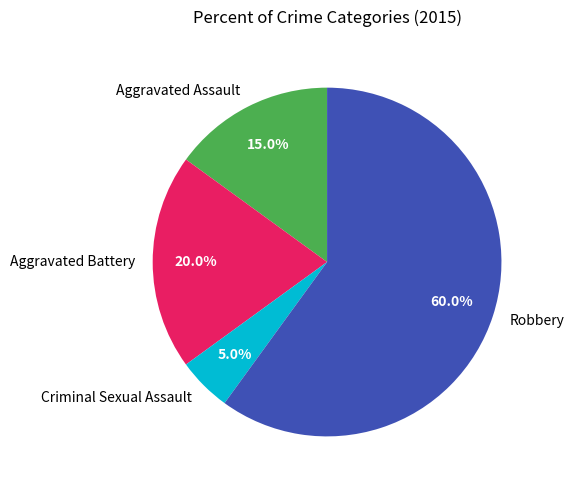

What portion of the pie excludes Criminal Sexual Assault?

95.0%